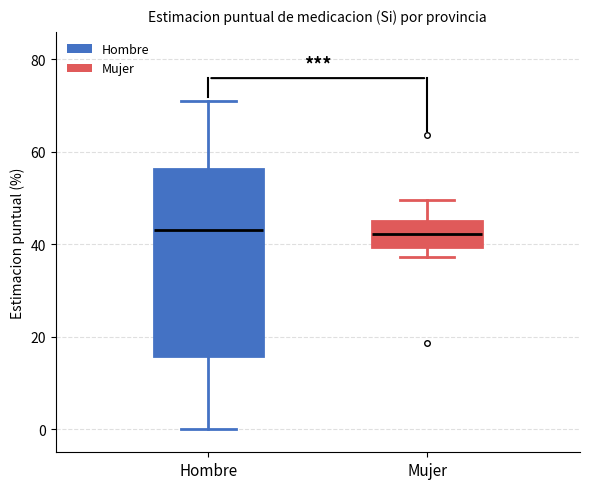

Comparing the boxes themselves (not the whiskers), which one is the tallest?

Hombre